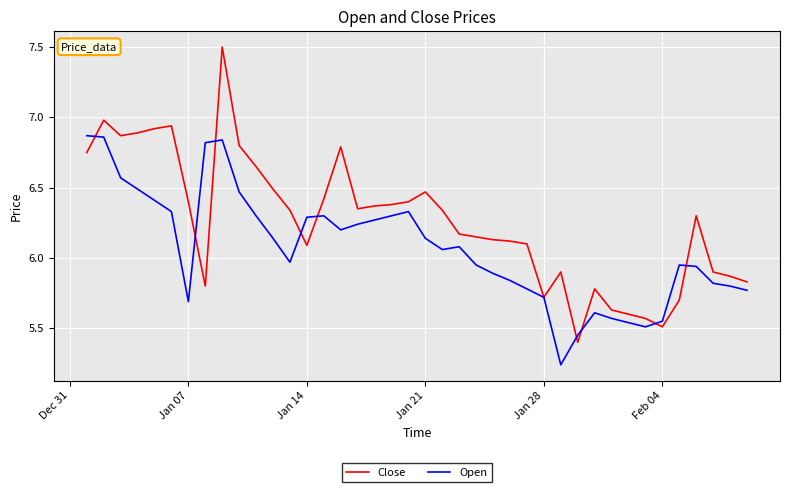

What are all the series names shown in the legend?

Close, Open